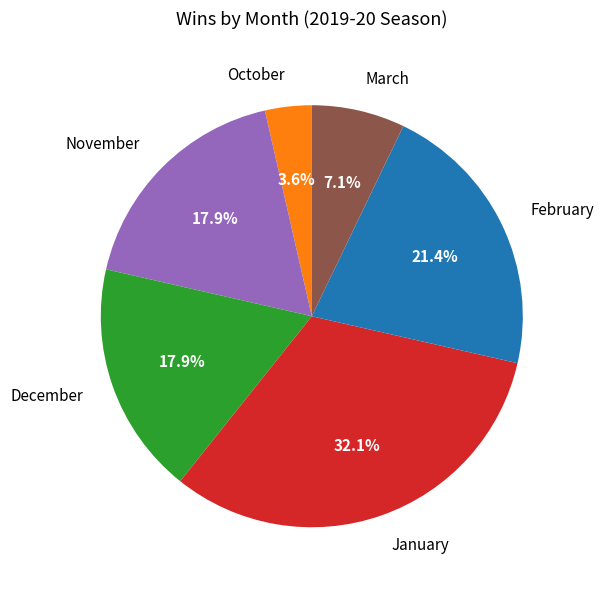

What is the total percentage of January and November?

50.0%